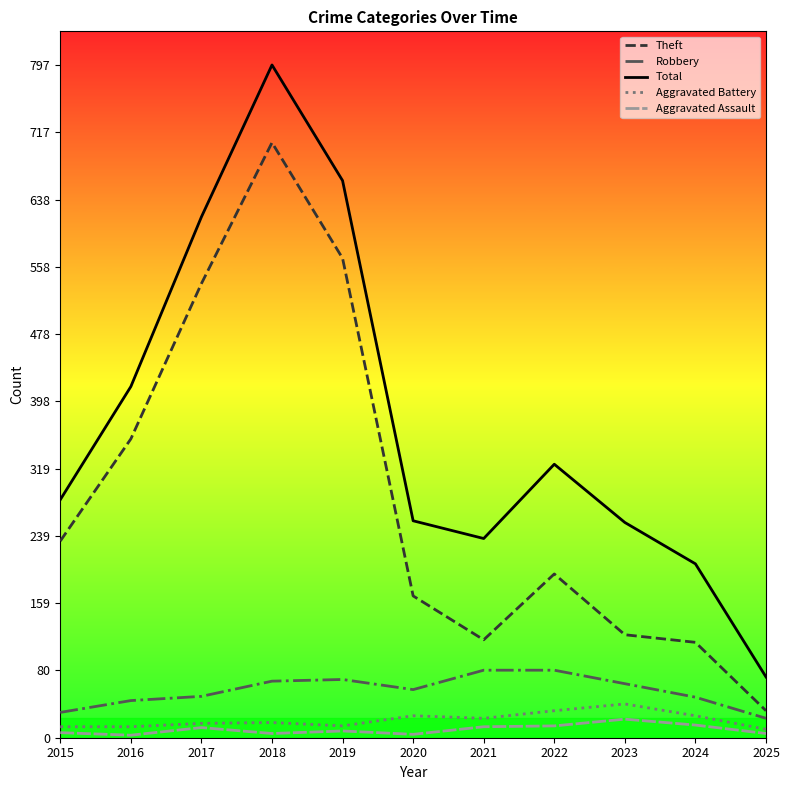

Does the chart display data point markers on the line(s)?

No